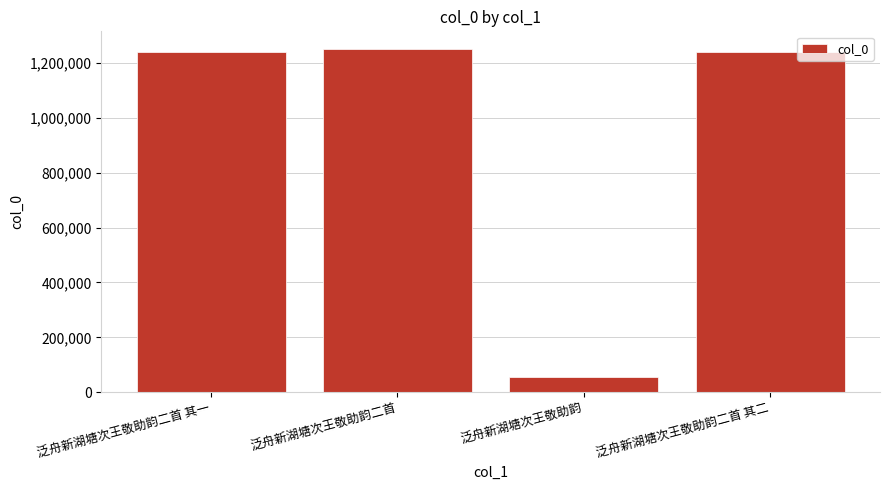

What is the value of the 4th bar from the left?

1239355